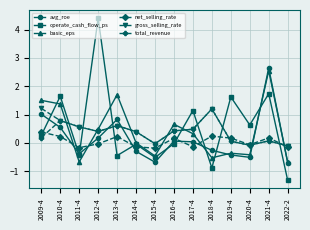

Which series has the largest range (max minus min)?

operate_cash_flow_ps